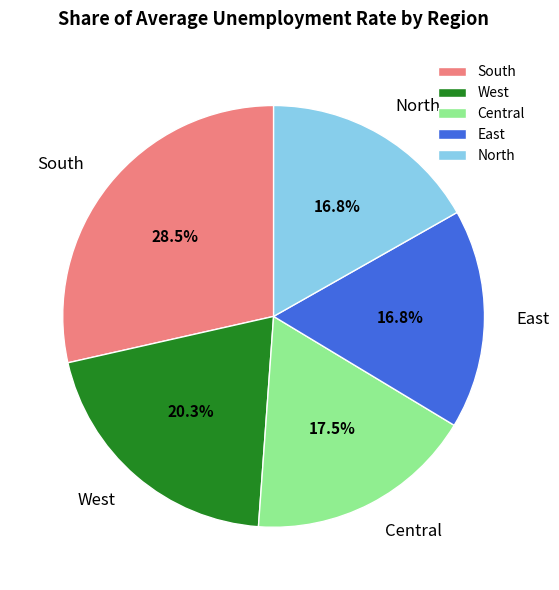

Does any single category account for the majority?

No